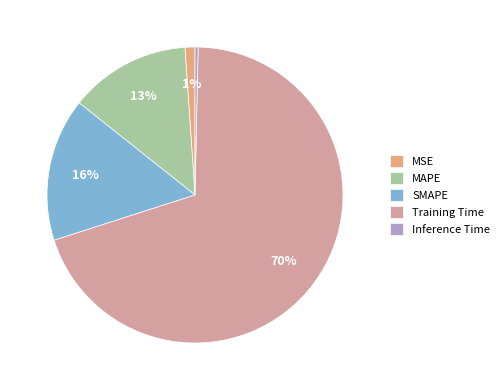

How many slices are in this pie chart?

5